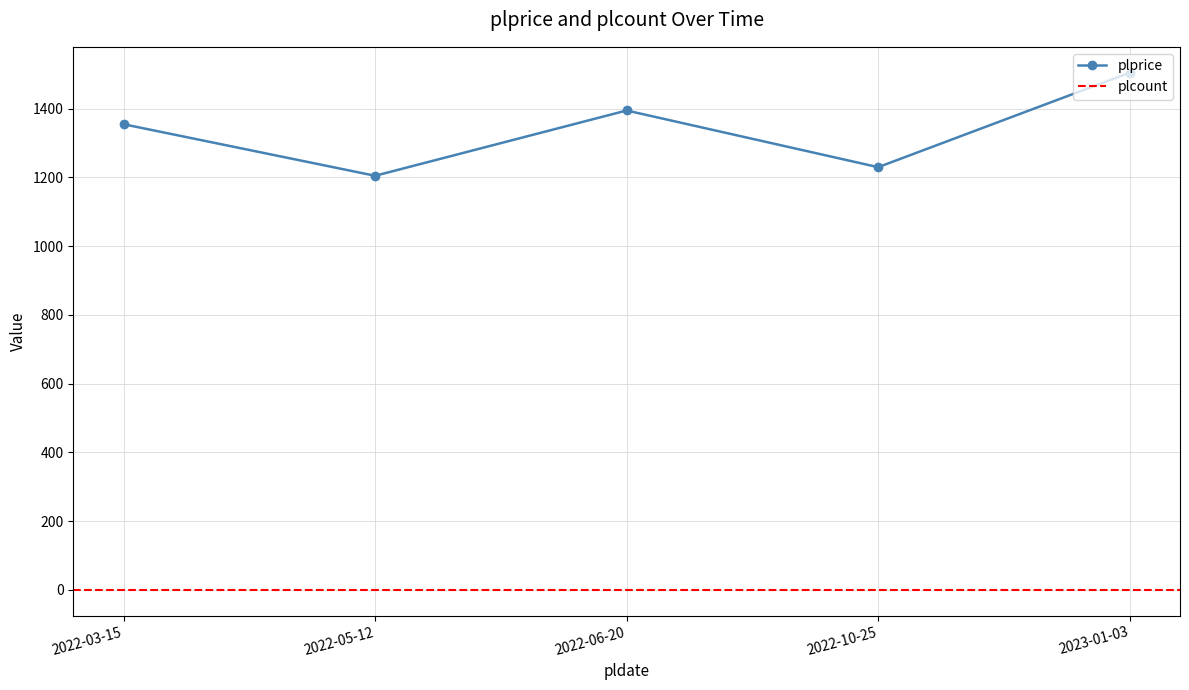

What is the sum of the values at 2022-05-12 and 2022-06-20?

2600